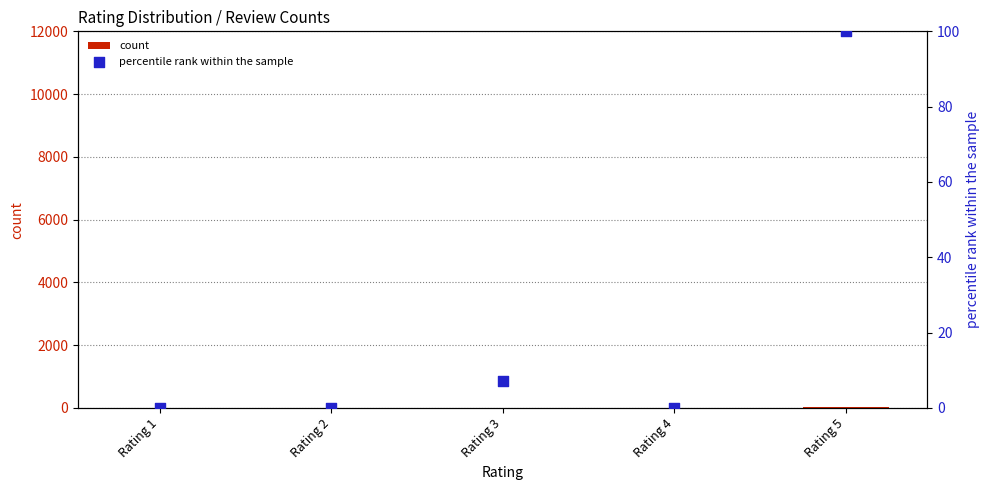

Which series reaches the minimum Y coordinate?

percentile rank within the sample